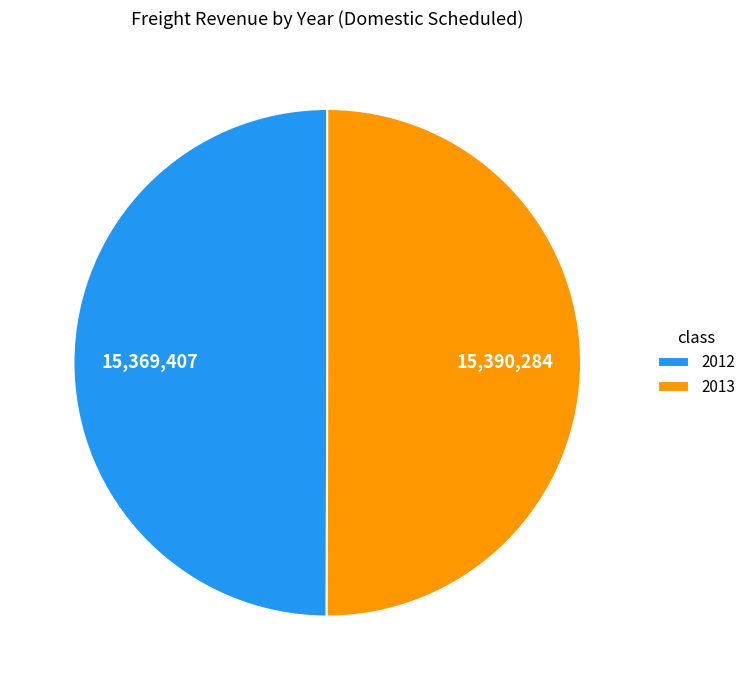

Approximately how many times larger is the value at 2012 compared to 2013?

1.0